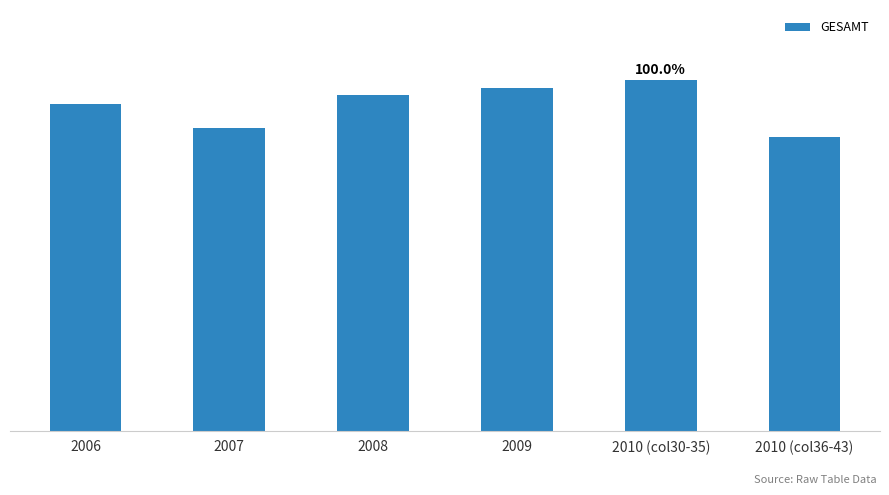

Rank the categories by value from highest to lowest.

2010 (col30-35), 2009, 2008, 2006, 2007, 2010 (col36-43)